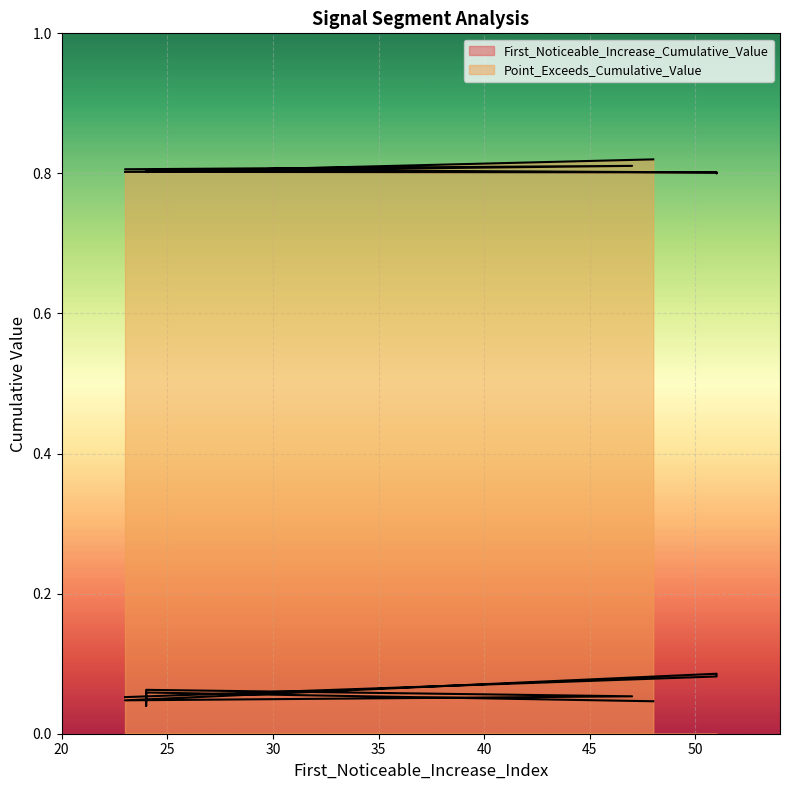

True or false: Point_Exceeds_Cumulative_Value has more than 0 interior local peaks.

True